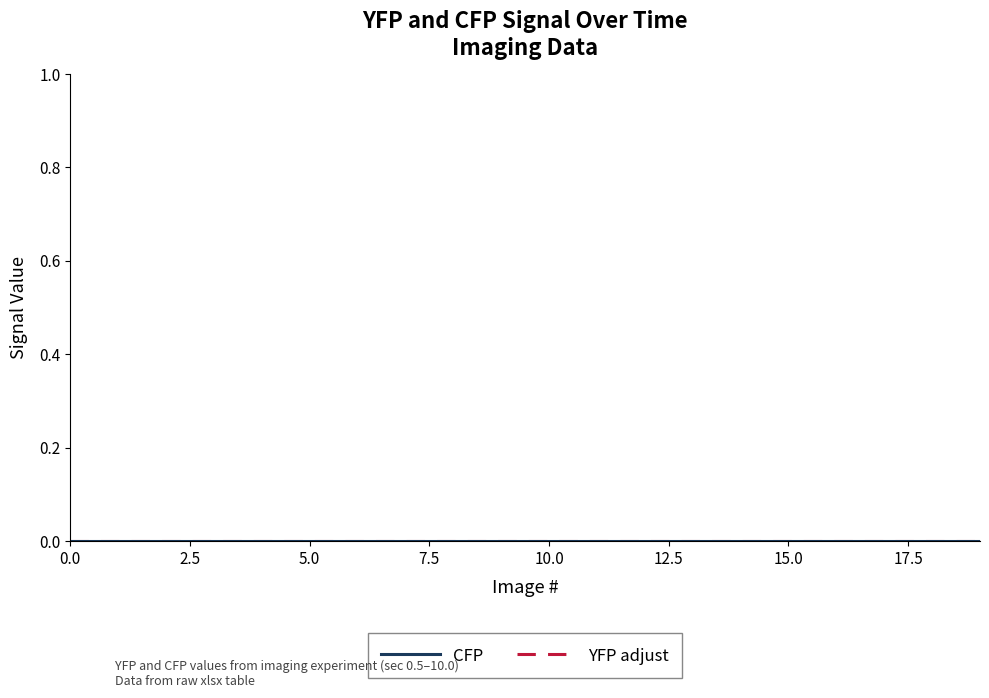

Between 11 and 1, which is larger?

11